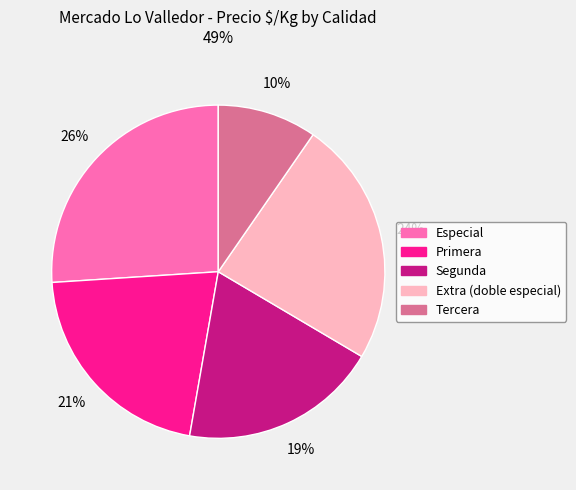

Does Extra (doble especial) account for over 50% of the chart?

No